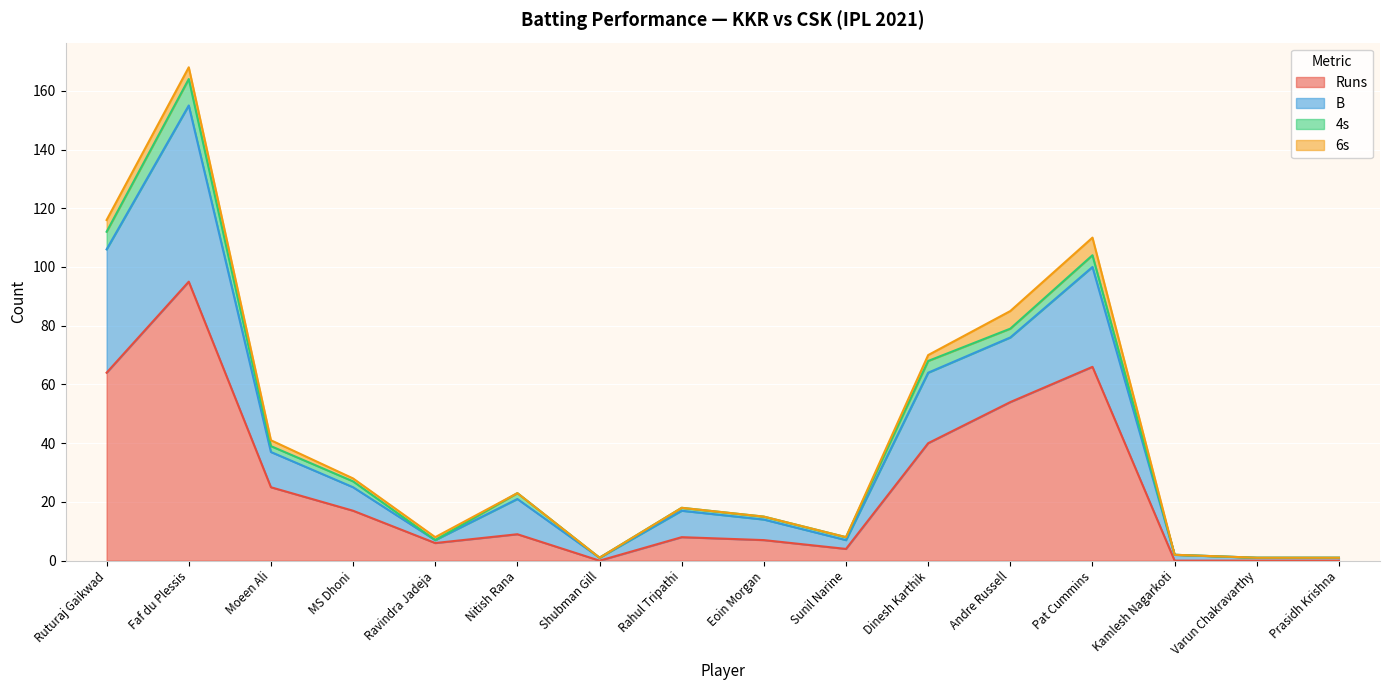

What is the average value of the Runs series?

25